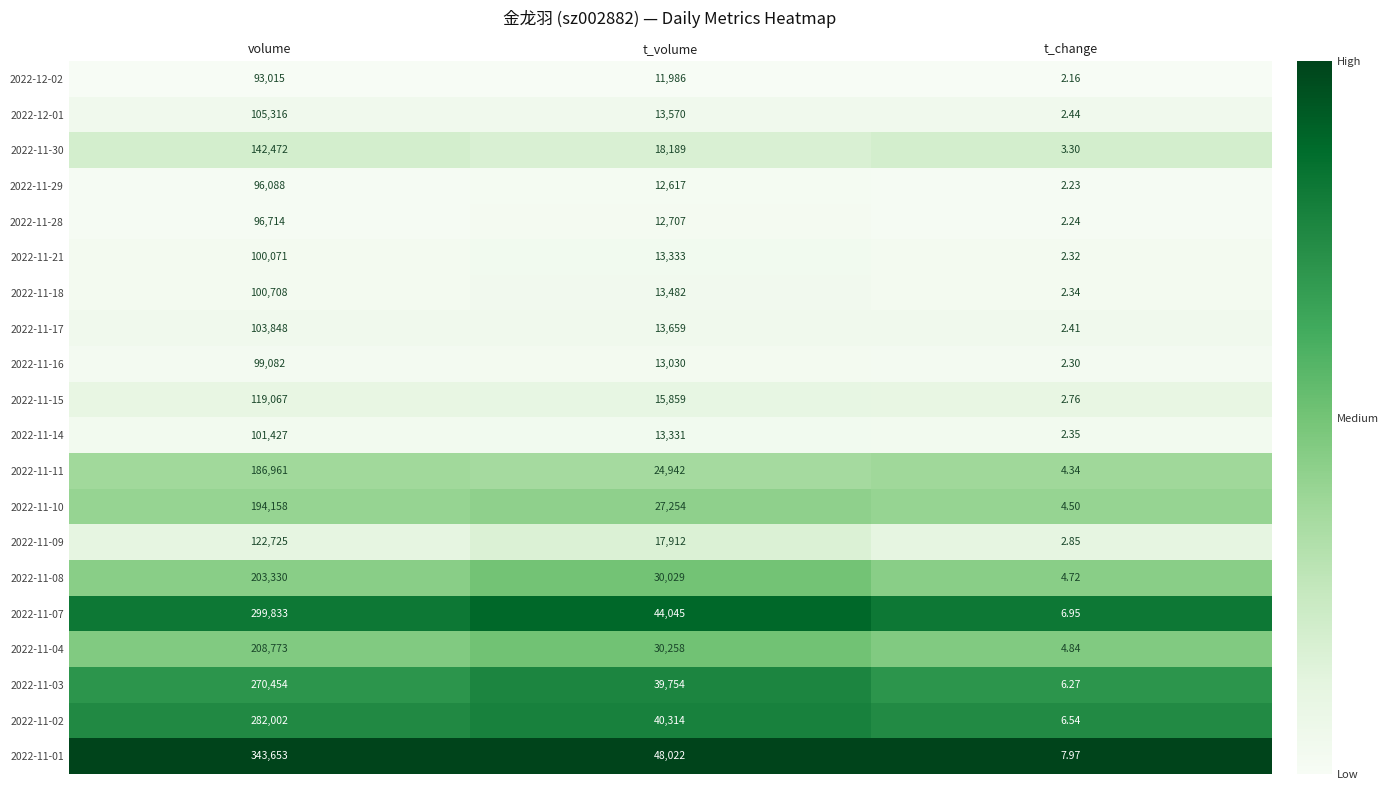

What is the total value across all series at volume?

3269697.0